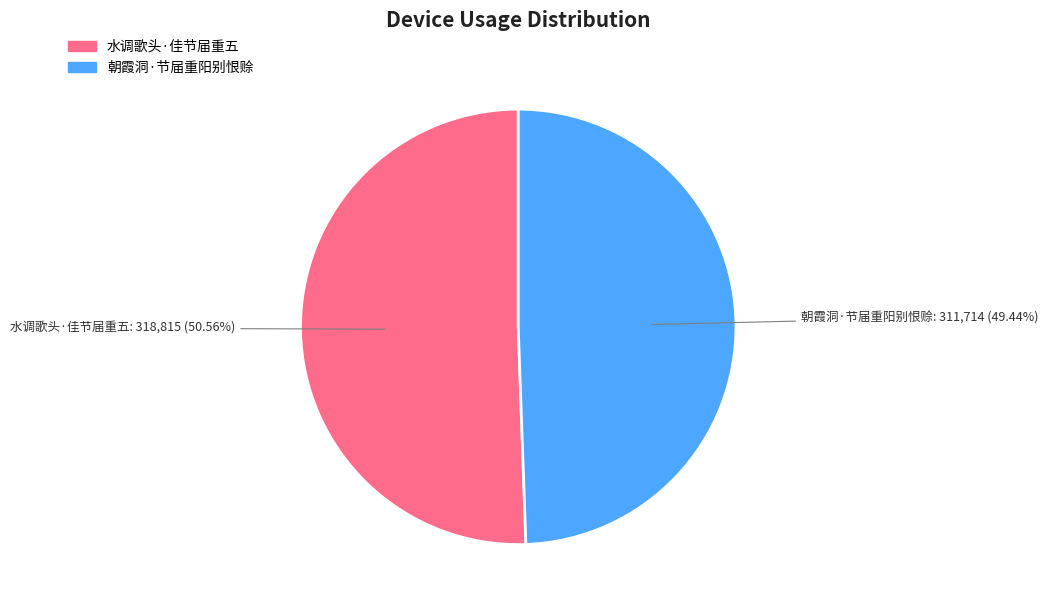

Which category accounts for the majority?

水调歌头·佳节届重五